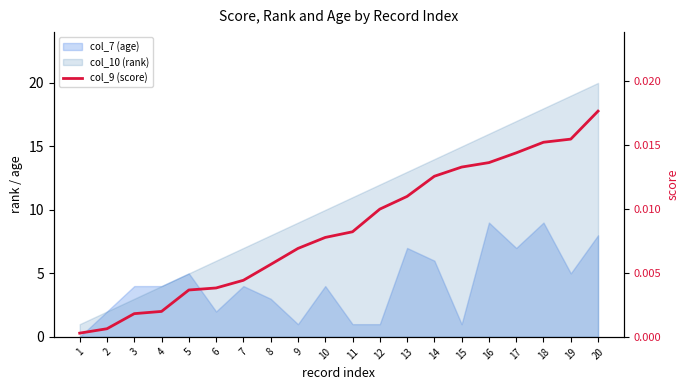

Which category has the lowest value across all series?

1